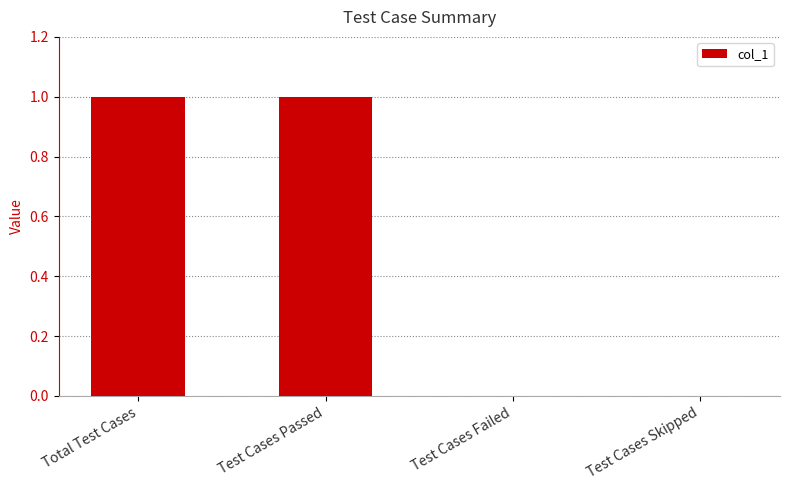

True or false: the data shows 0 at Test Cases Failed.

True